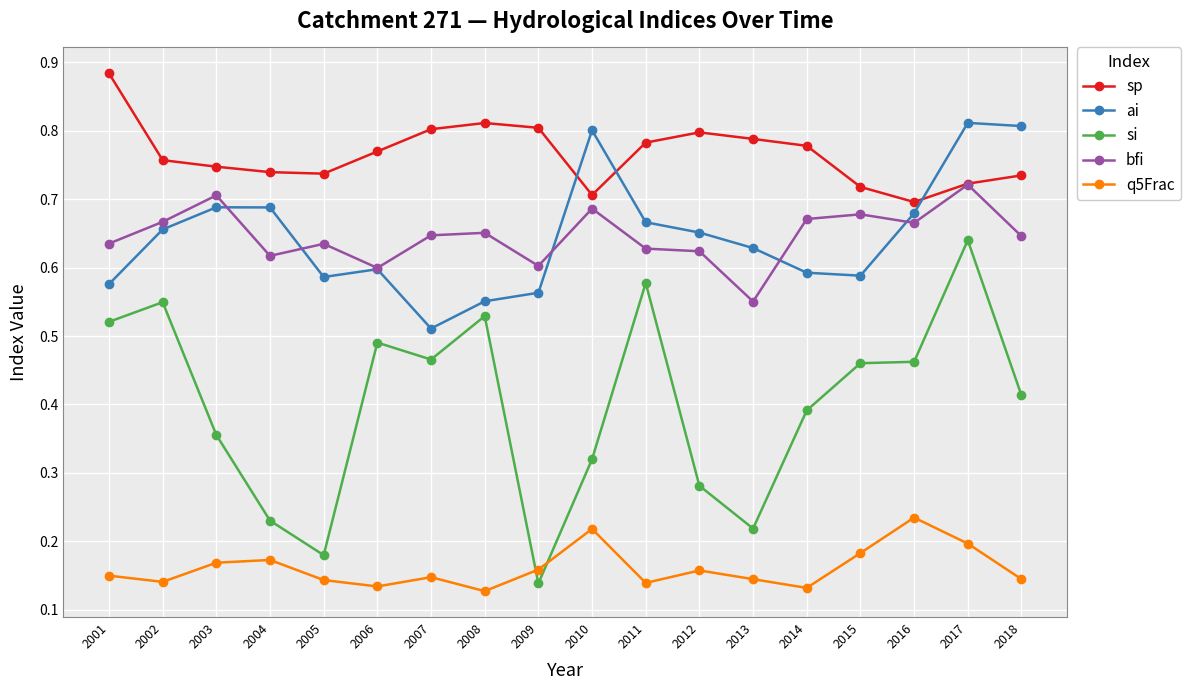

Between 2013 and 2017, which series saw the biggest shift?

si